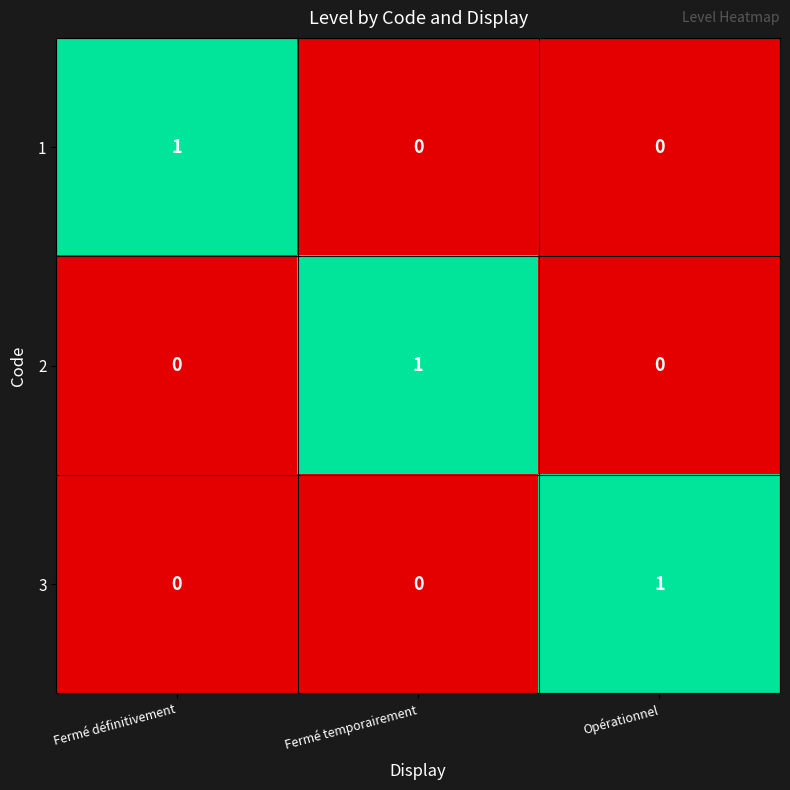

At which label does 2 reach its peak?

Fermé temporairement